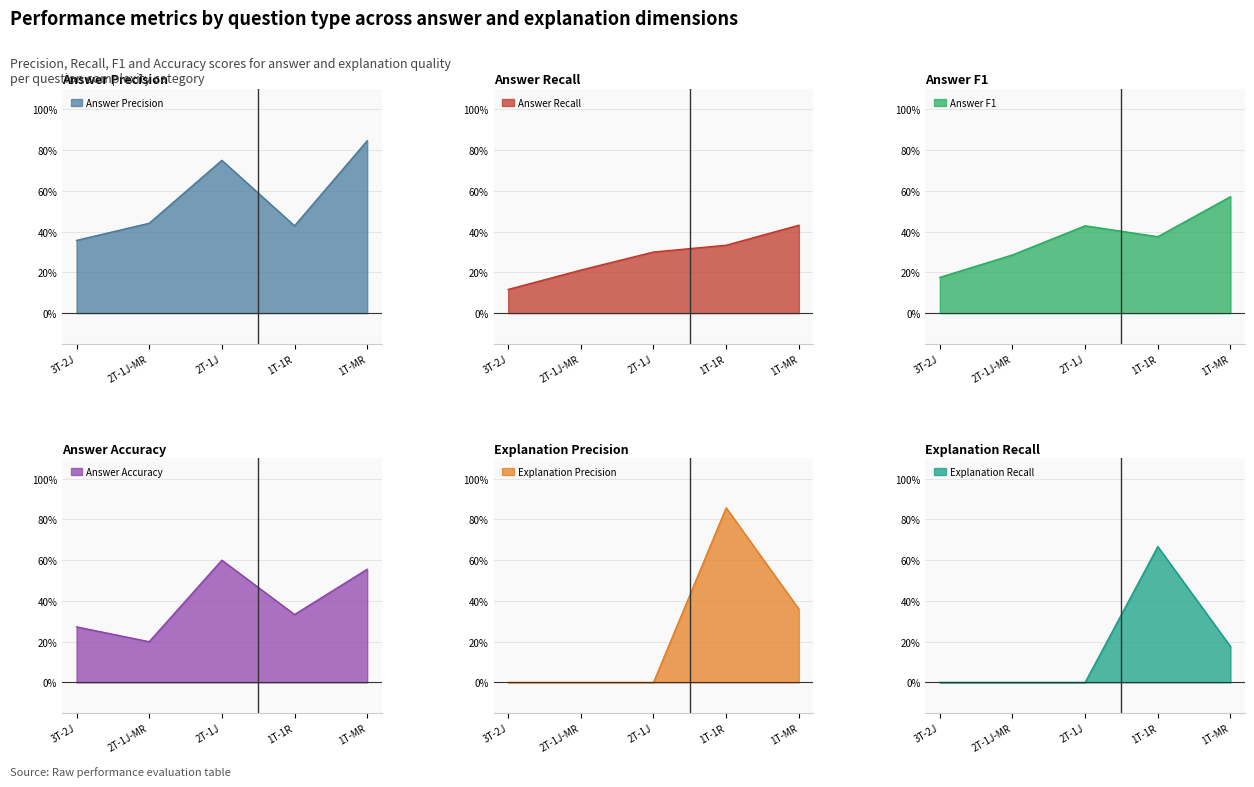

What is the difference between the maximum and second lowest values in the Answer Recall series?

0.2